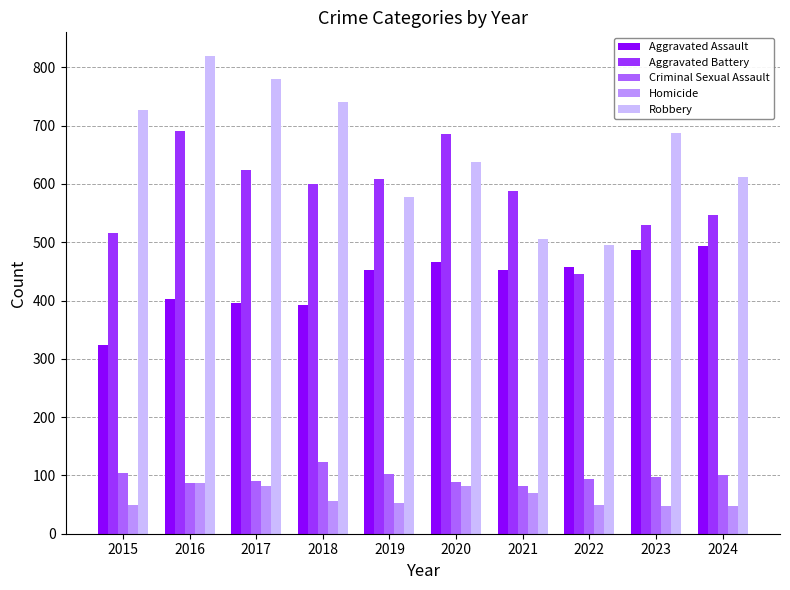

How many bars are there in total?

50